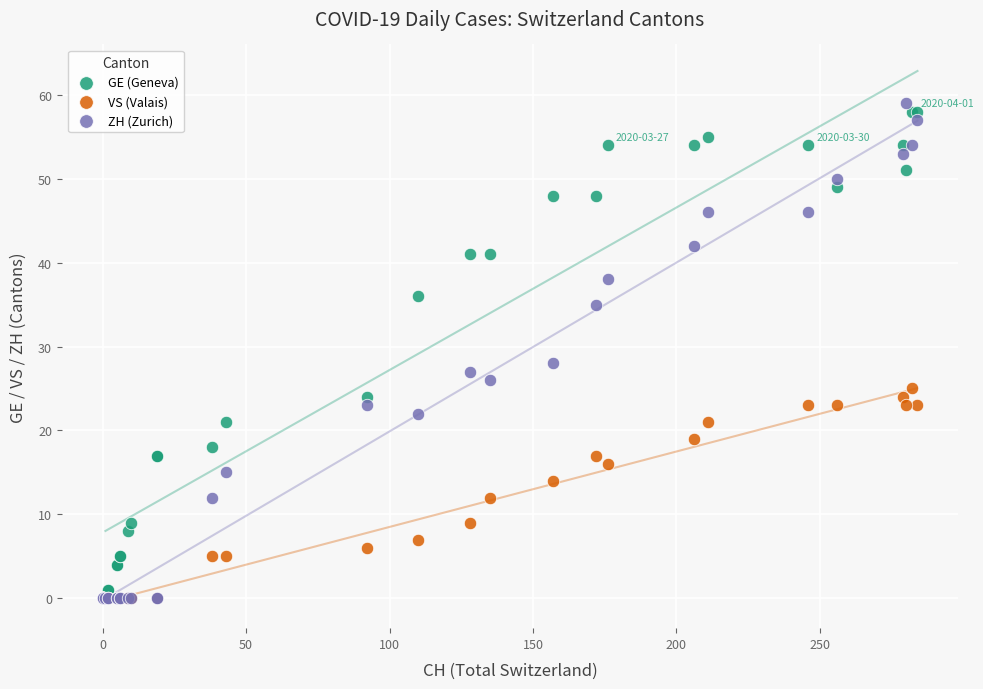

Across all series, what Y value is closest to 29?

28